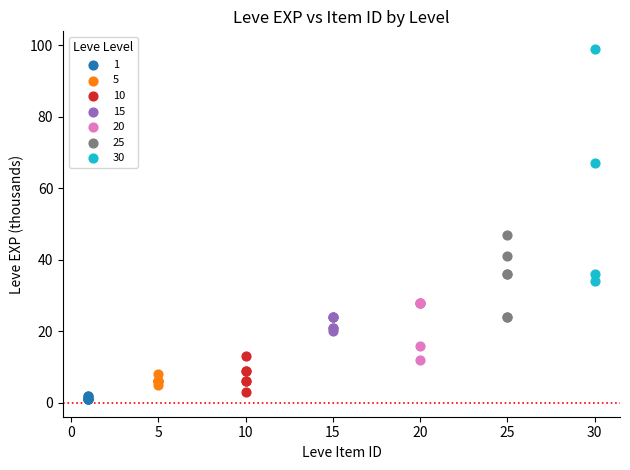

Which series contains the highest Y value?

30